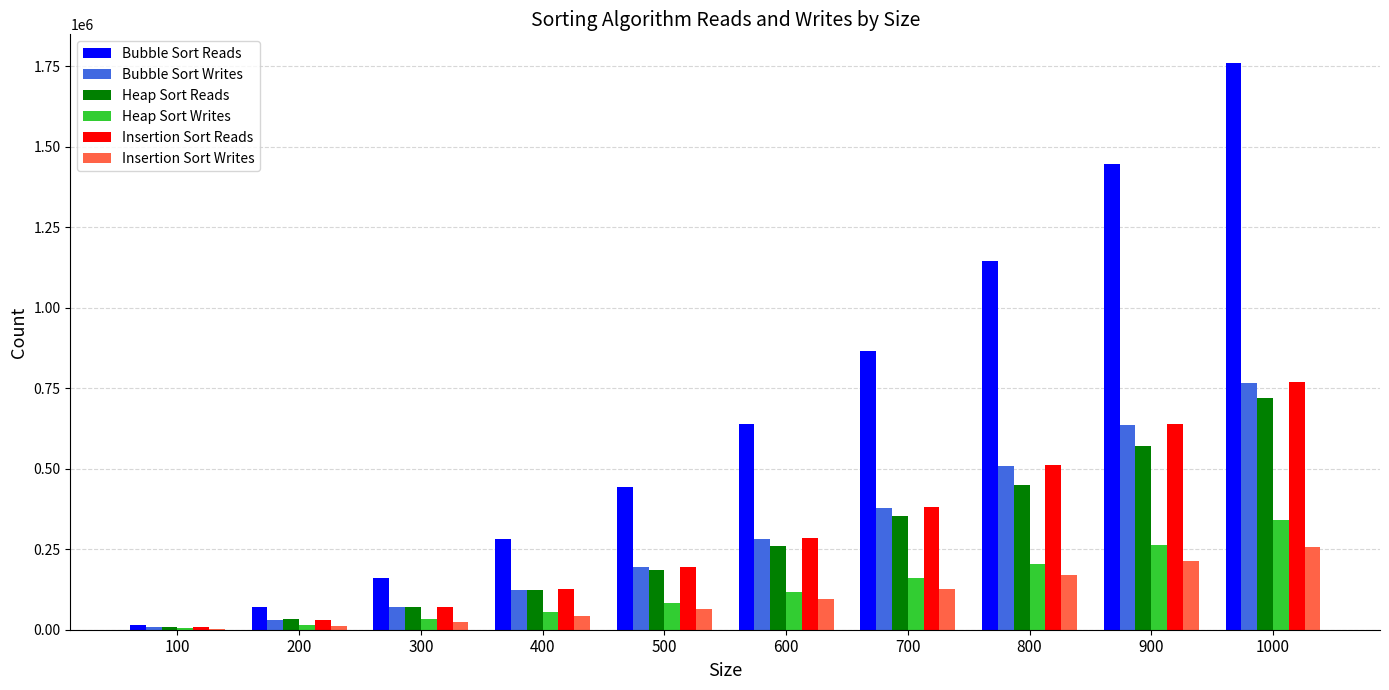

At which label is Heap Sort Writes closest to 172000?

700